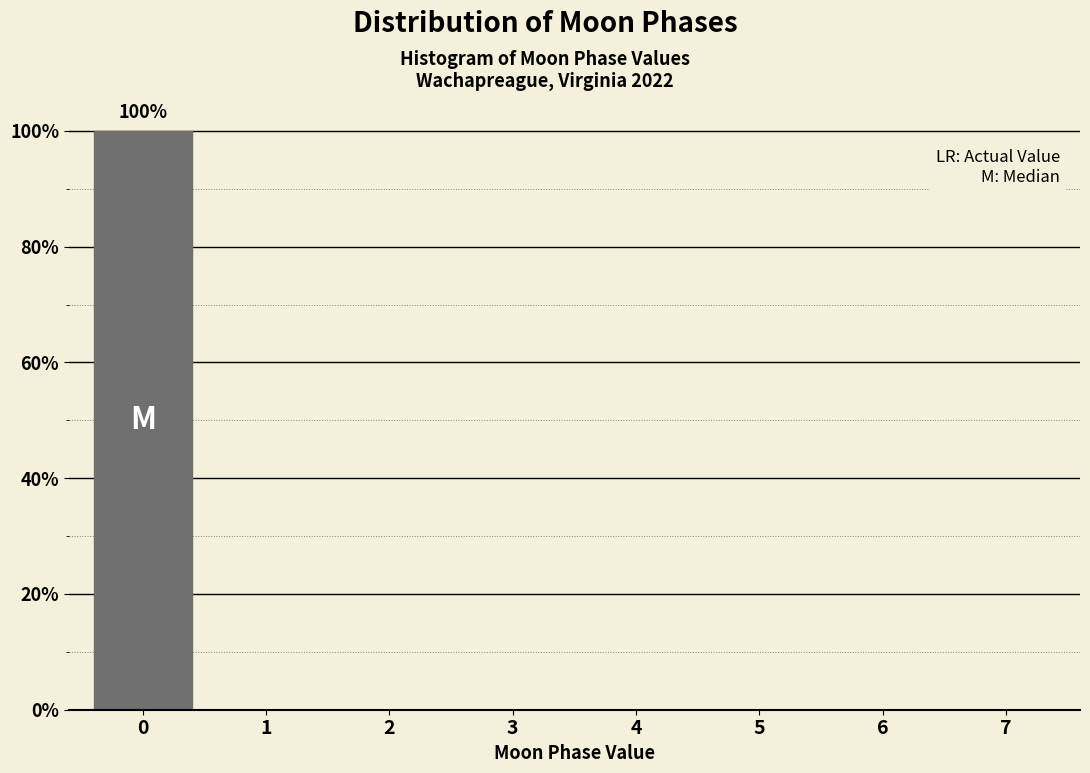

Reading left to right, extract all data points from this chart.

0=100	1=0	2=0	3=0	4=0	5=0	6=0	7=0